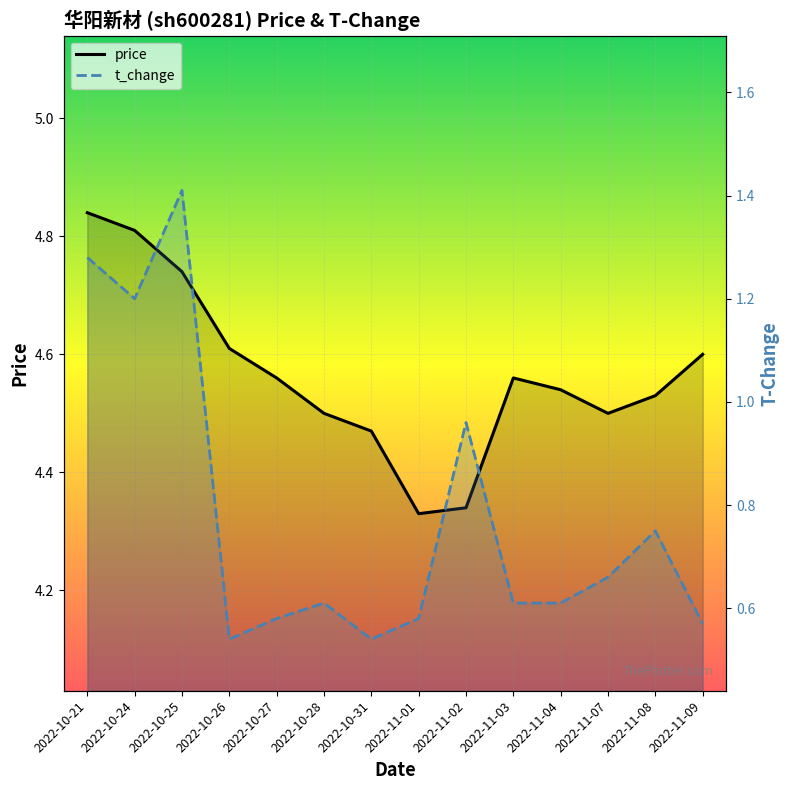

In t_change, how many points are higher than both neighbors (excluding endpoints)?

4